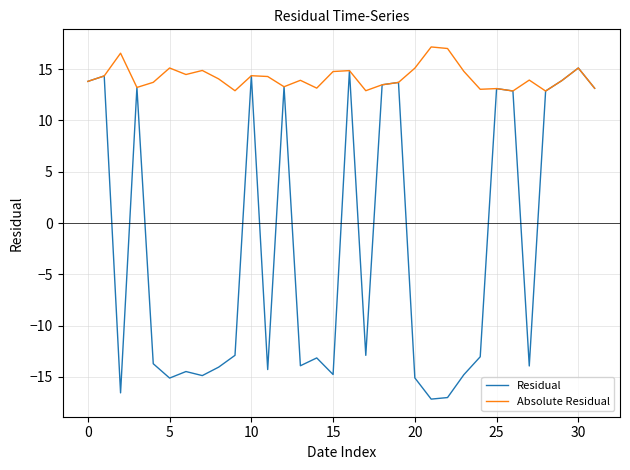

List the series in order of their overall mean, lowest first.

Residual, Absolute Residual